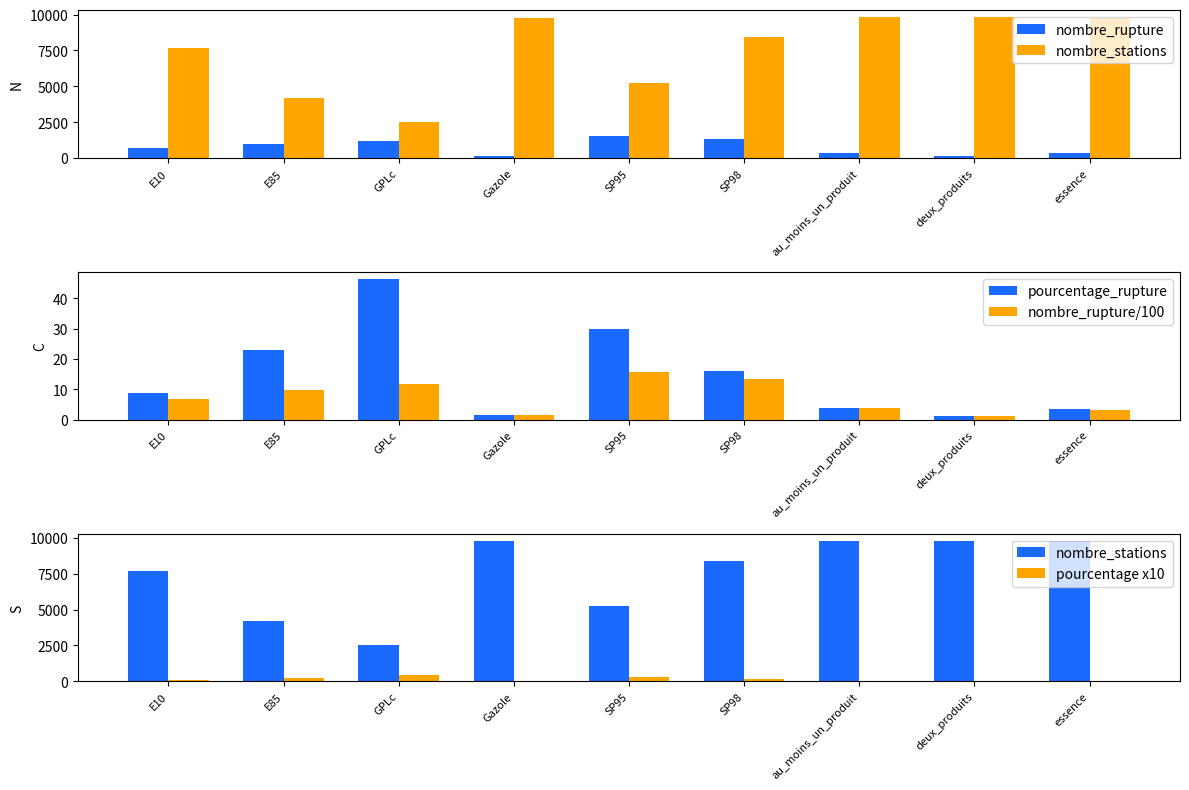

What is the label of the 2nd bar from the left?

E85